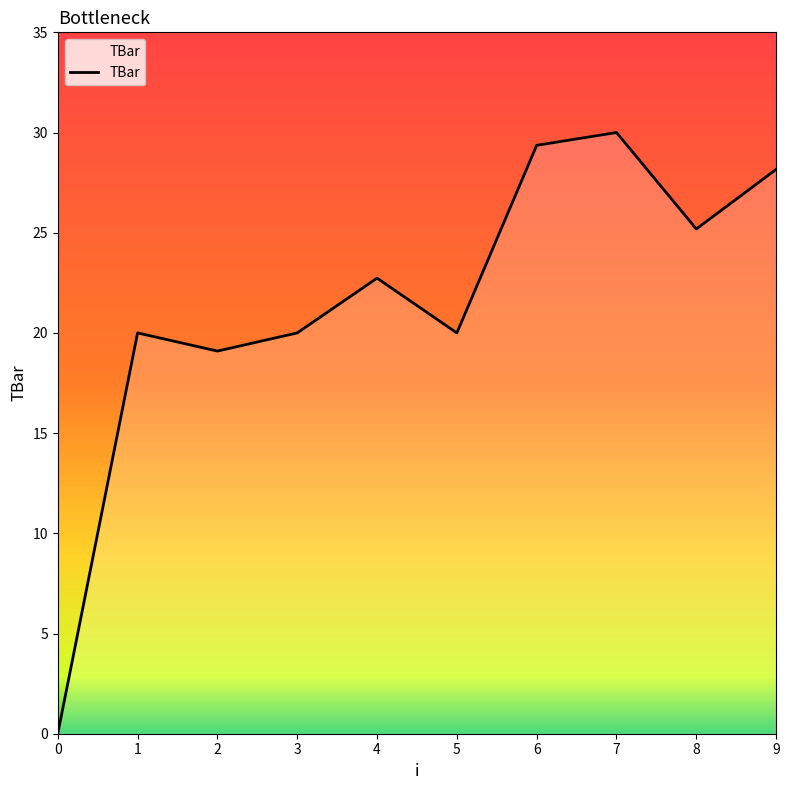

Where is the data nearest to the value 15?

2